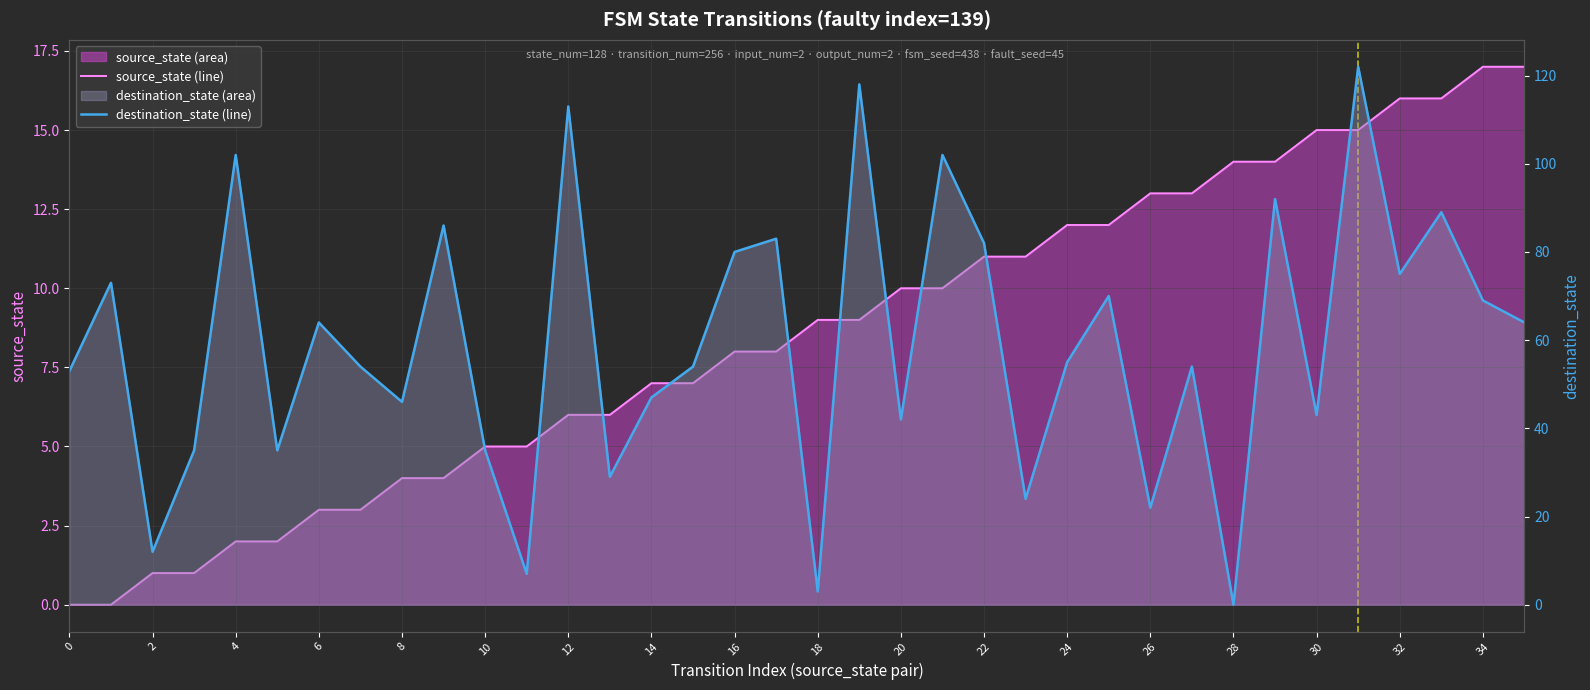

Is it true that destination_state equals 54 at 27?

True